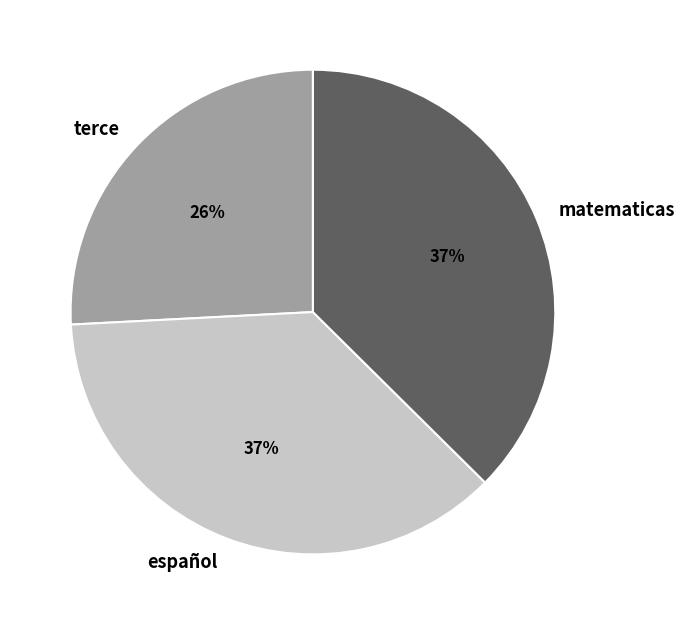

Which has a higher value, español or terce?

español